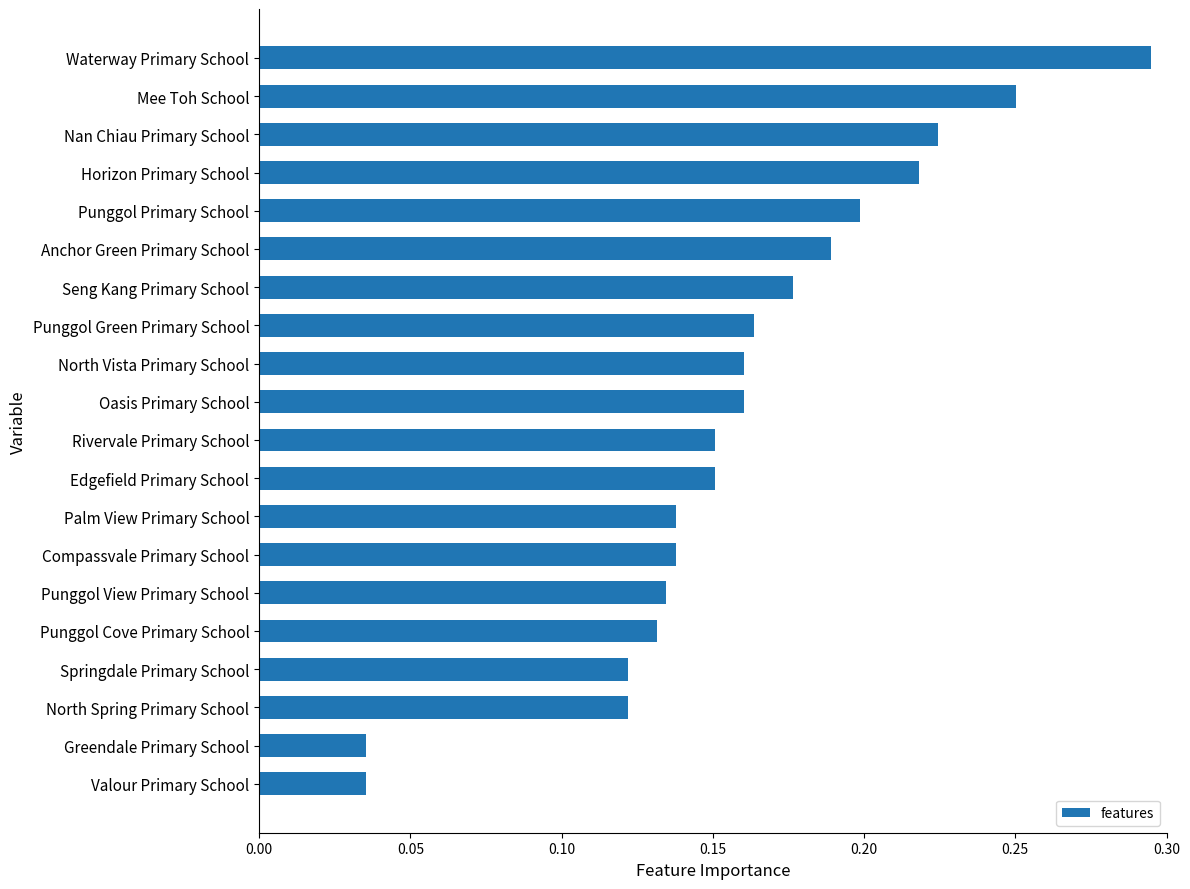

Count the values in the range 0 to 1.

20